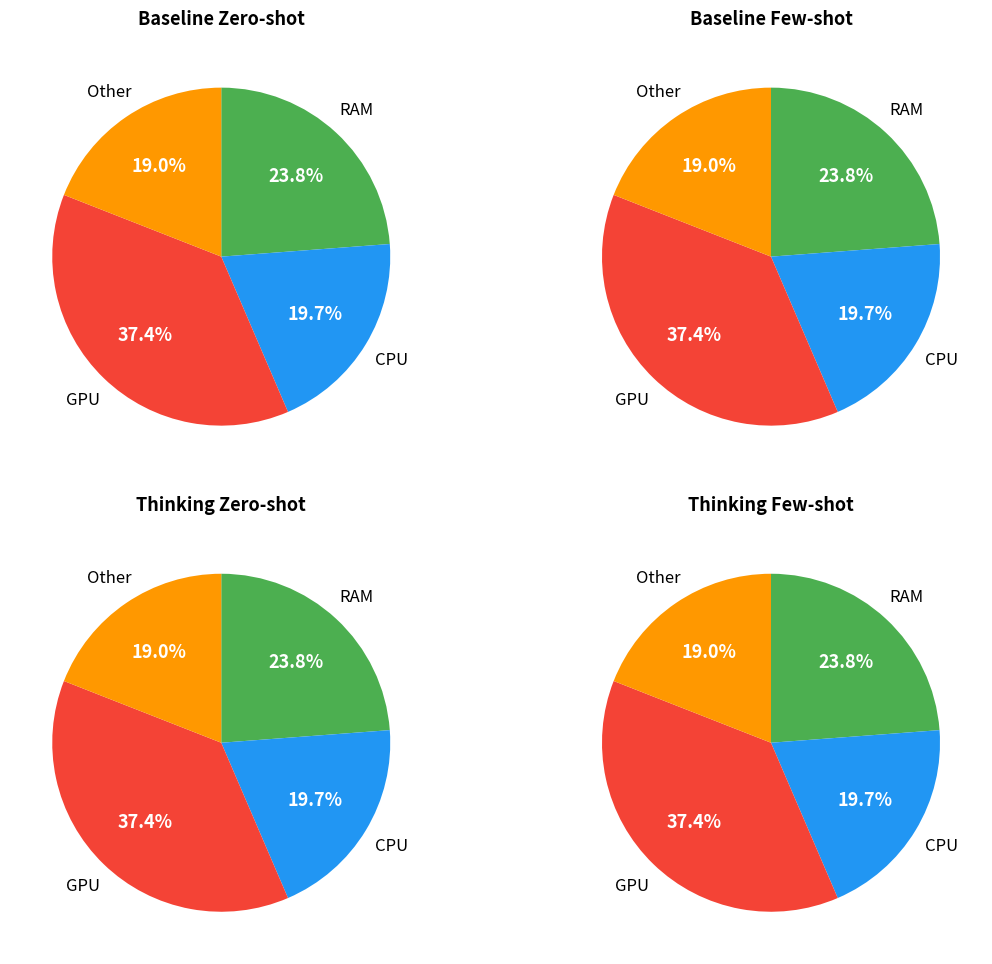

To the nearest percent, what percentage of the pie is output_symbol=0 (input b)?

37%